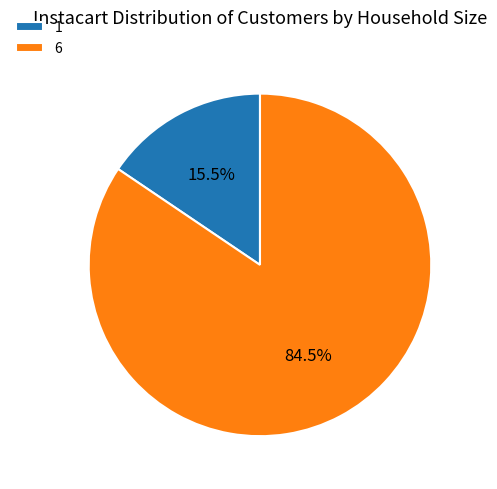

Between 1 and 6, which is larger?

6